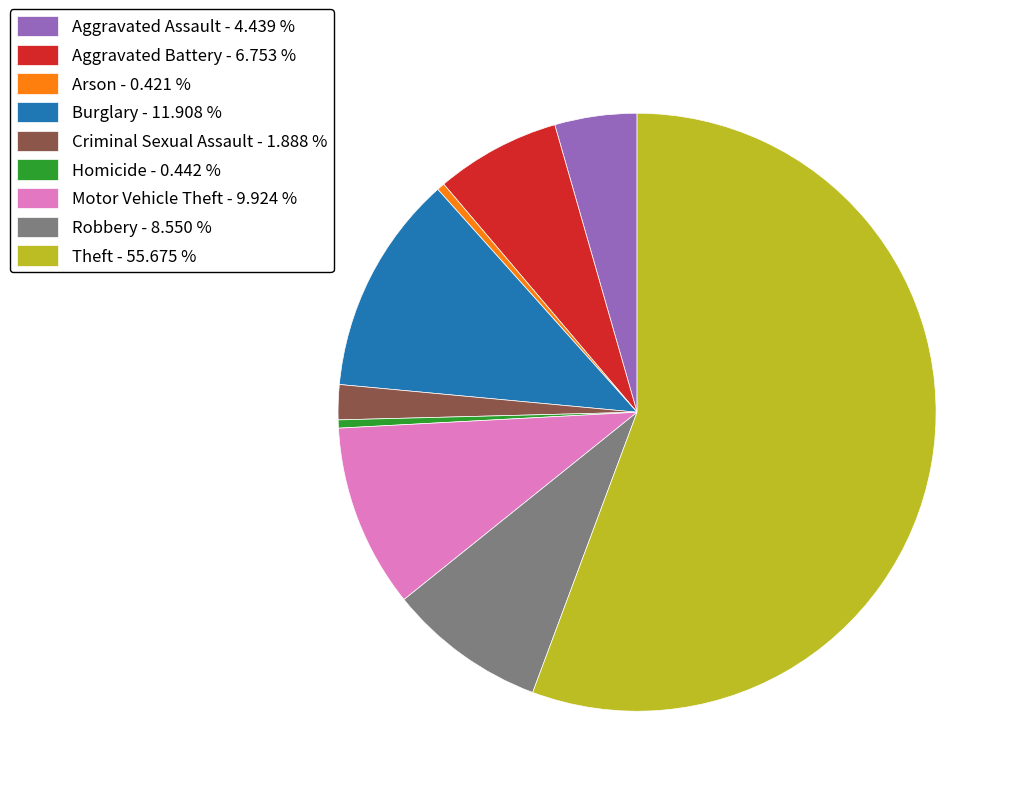

Count the number of slices in the pie.

9